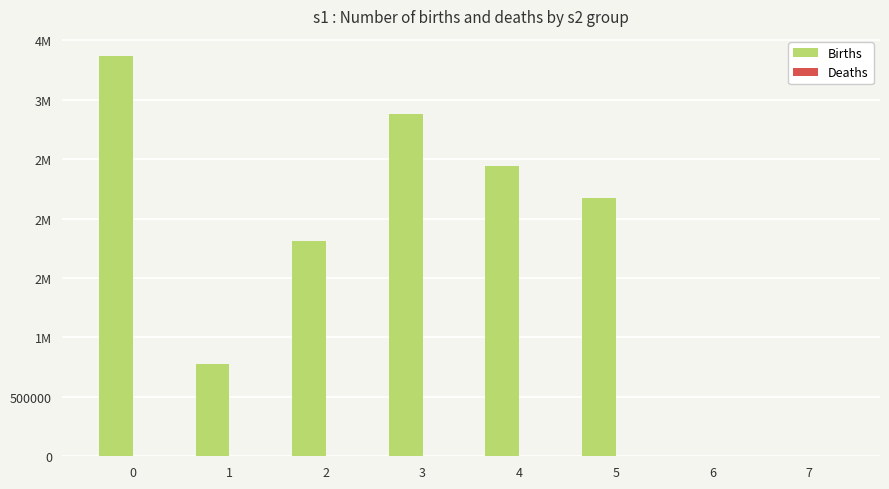

Which series has the largest range (max minus min)?

Births